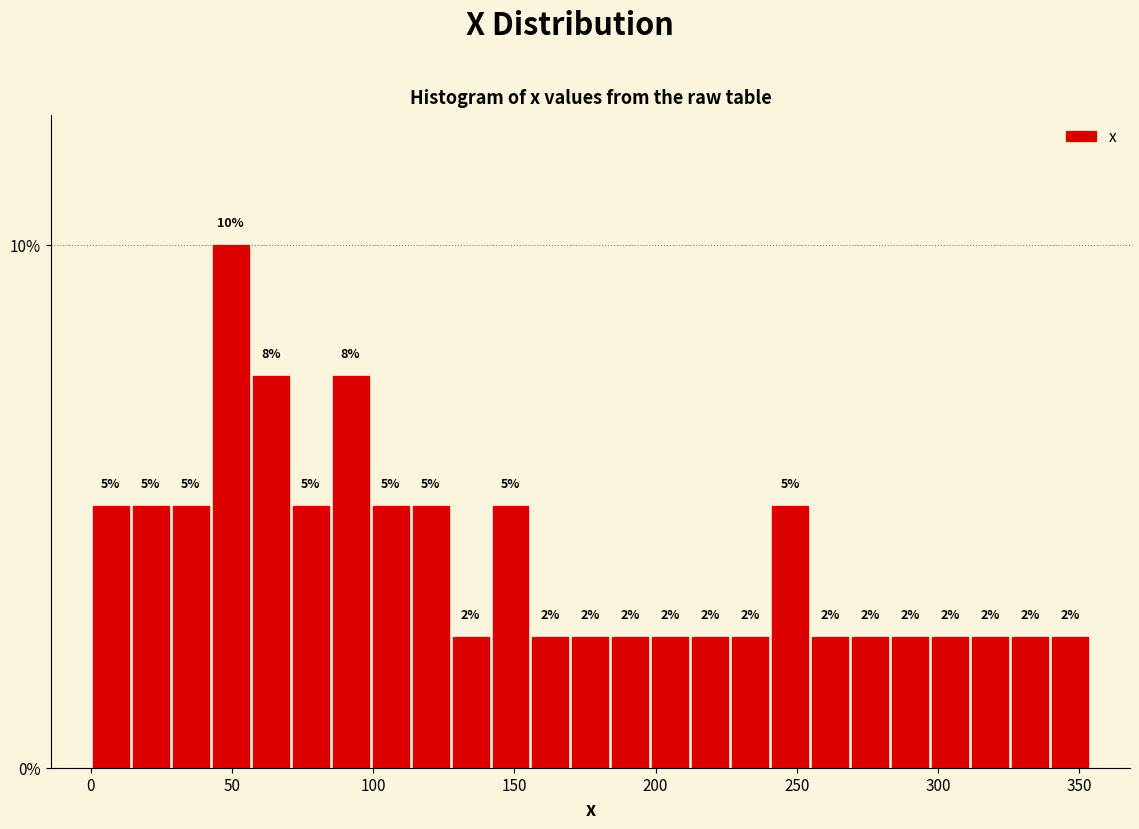

Around what value on the x-axis is the tallest bar? Give the approximate position of its centre, as read against the axis.

50